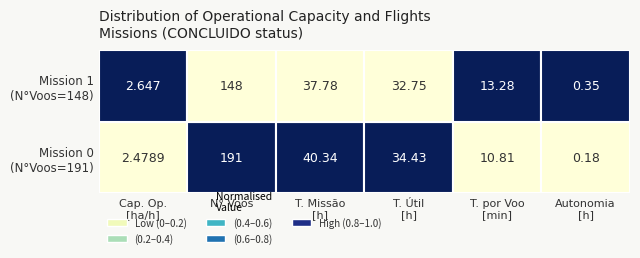

The value of Row 0 at 0 is 2.5. True or false?

True